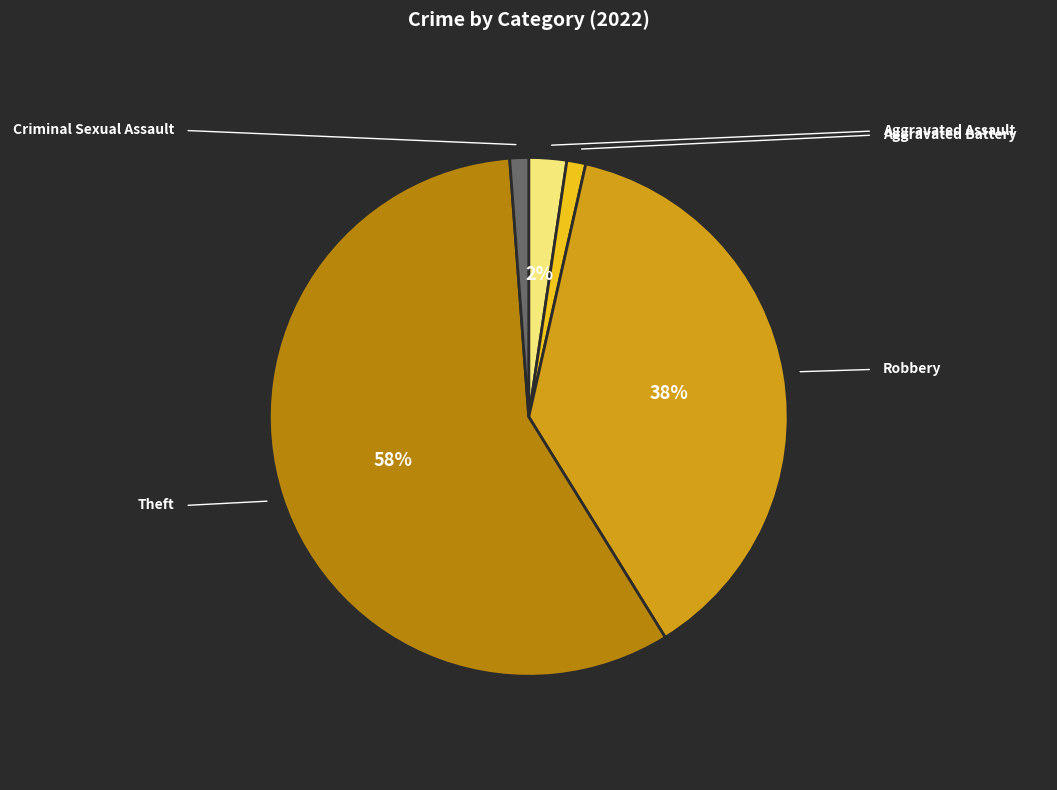

Is it true that Aggravated Assault is 2% of the pie?

True